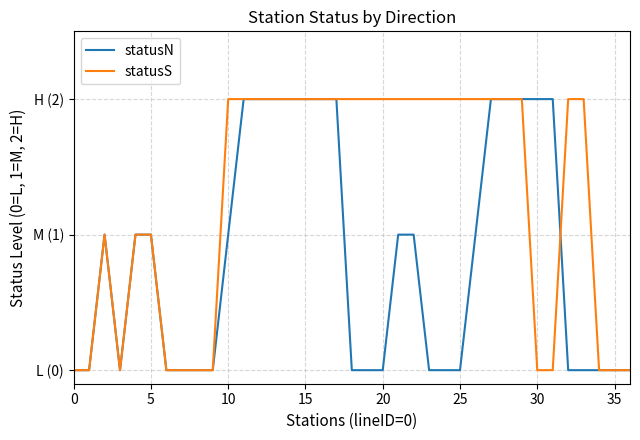

How many times do statusN and statusS cross each other?

1